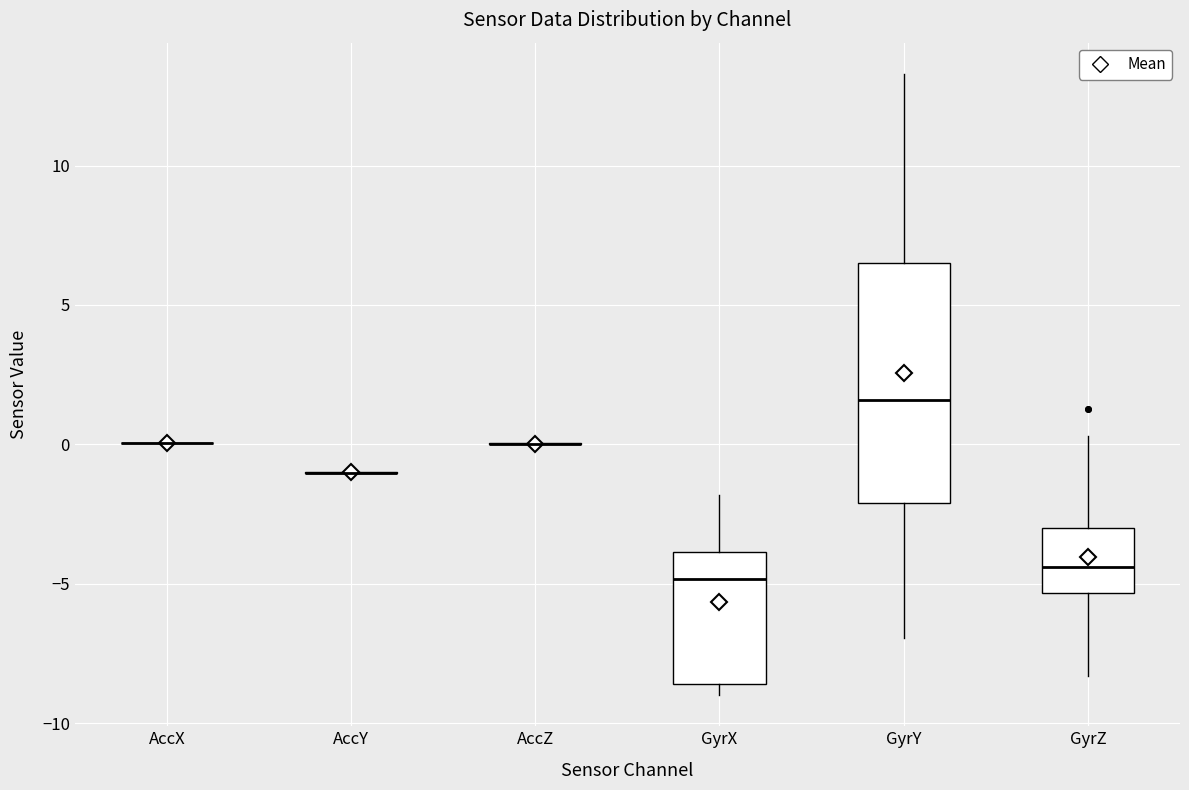

Comparing the boxes themselves (not the whiskers), which one is the tallest?

GyrY